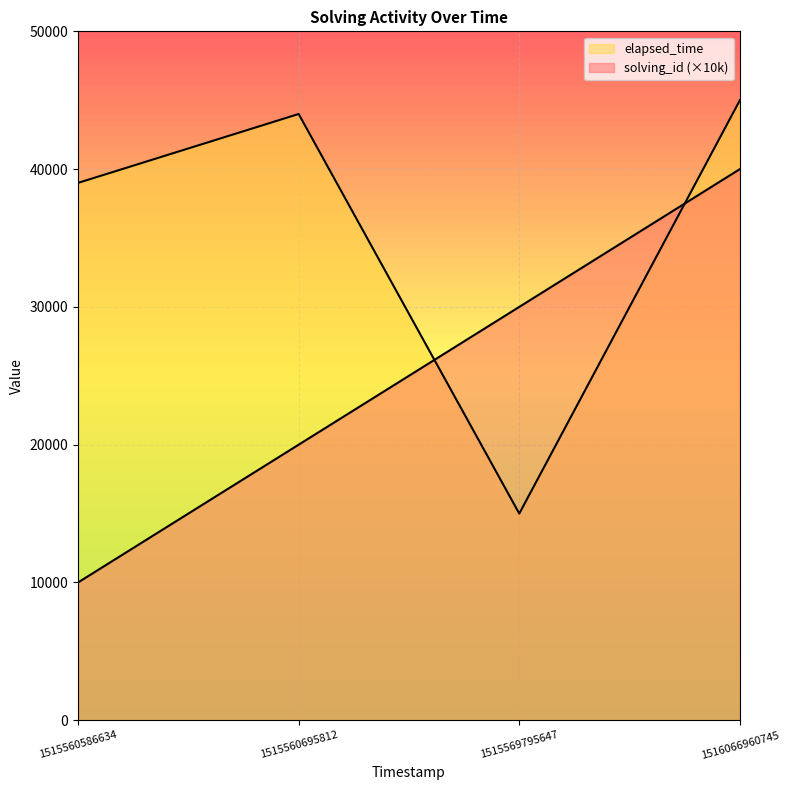

How many lines are shown in the chart?

2